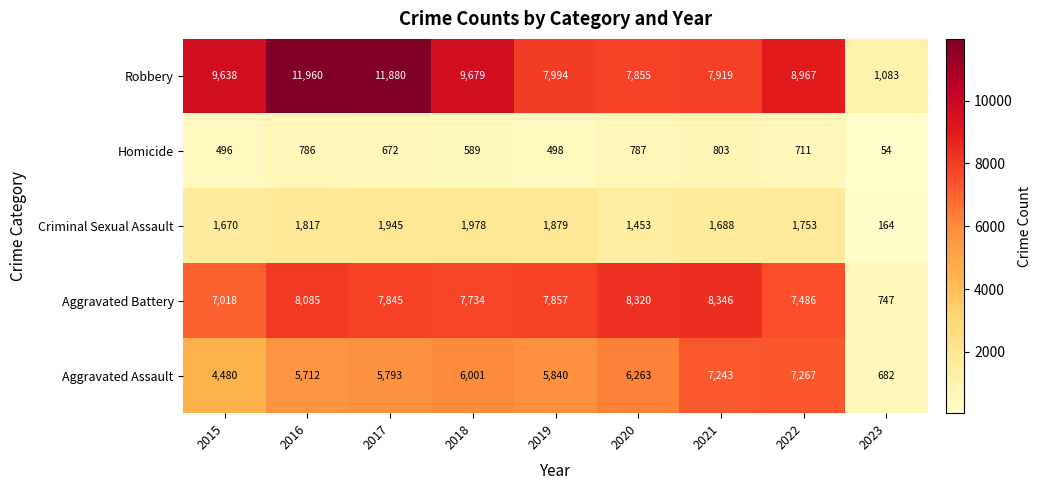

The Robbery series shows 8967 at 2022. True or false?

True